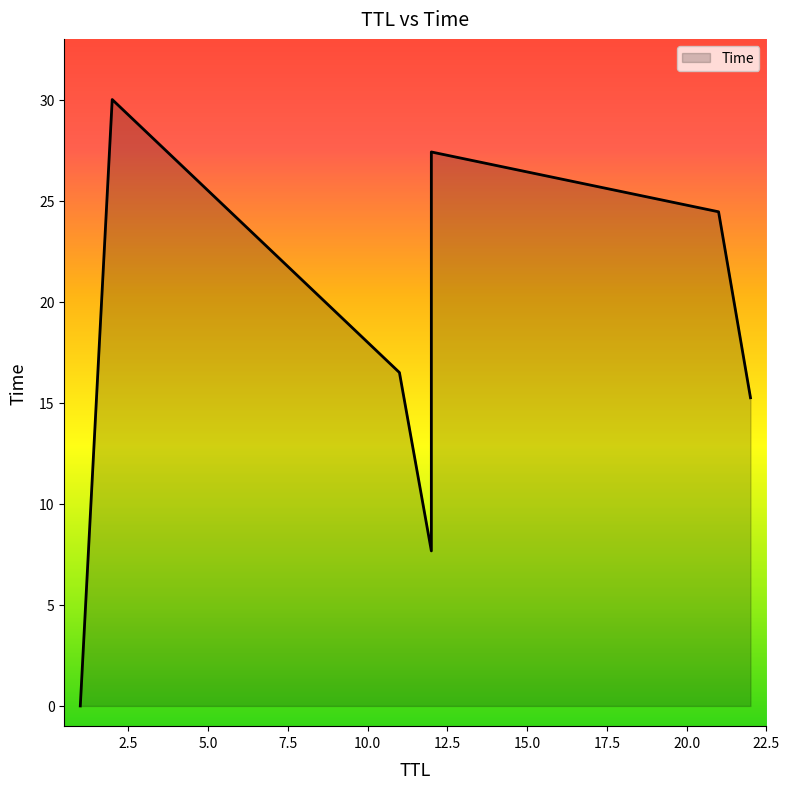

What is the change in value from 12 to 2?

+2.6